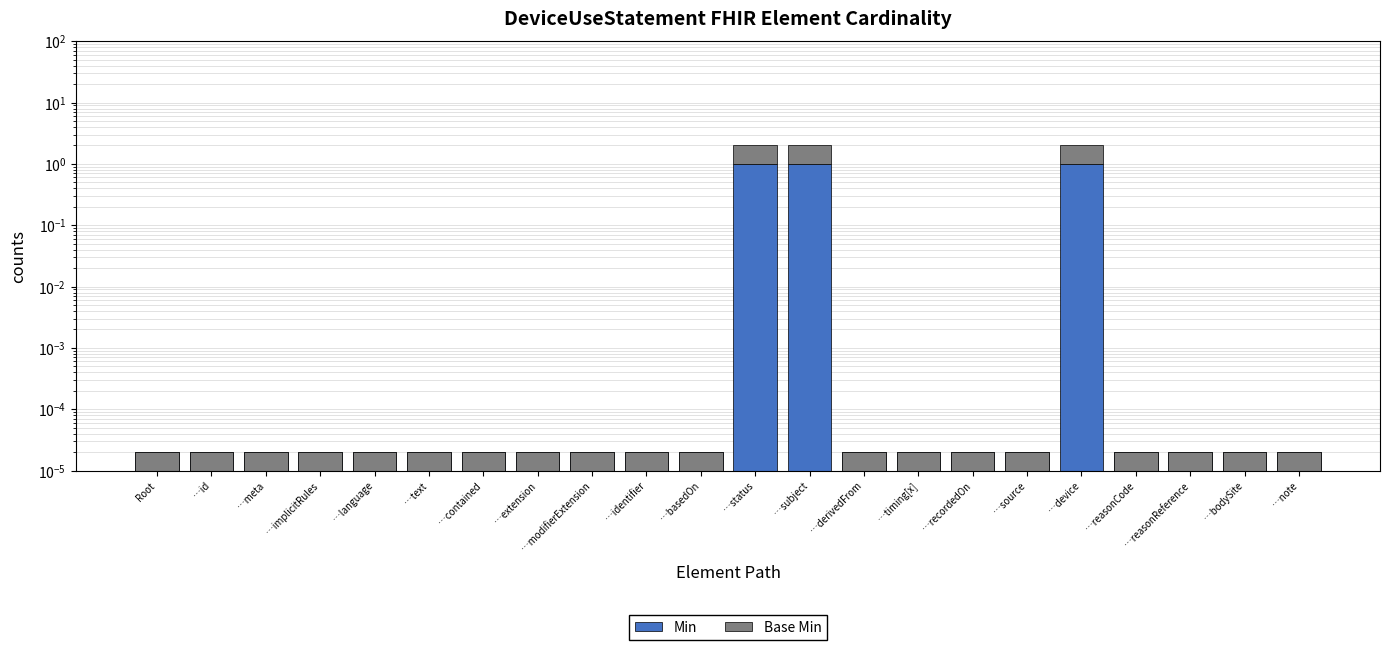

What are all the series names shown in the legend?

Min, Base Min